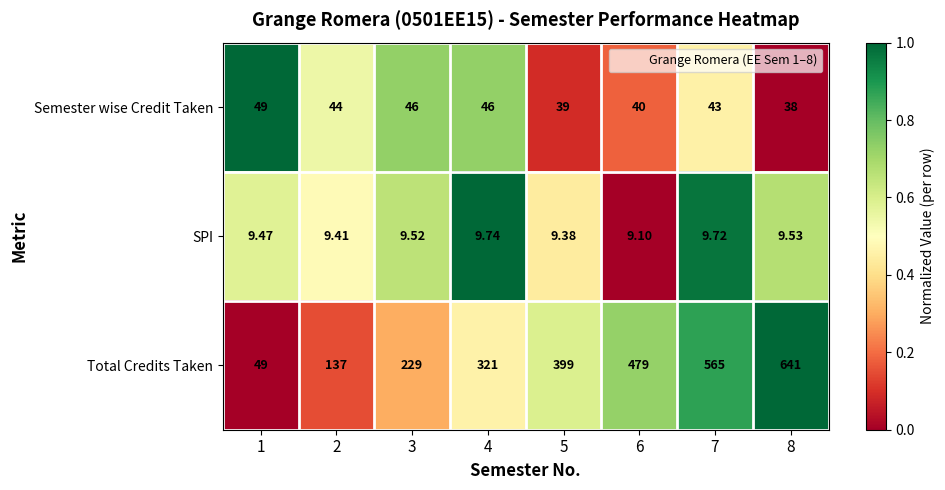

Rank the series by their maximum value, from lowest to highest.

SPI, Semester wise Credit Taken, Total Credits Taken